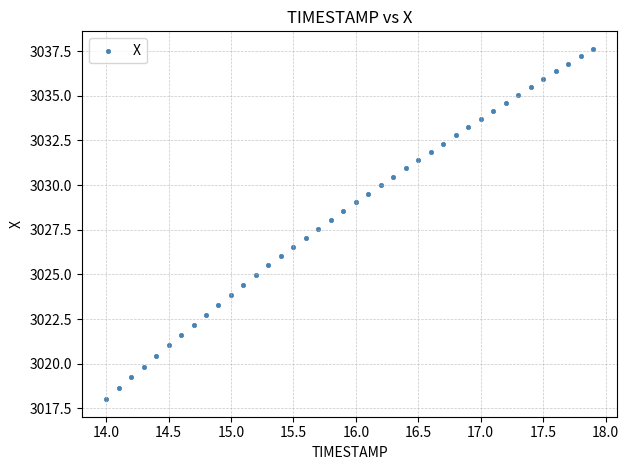

What is the range of Y values (max minus min)?

19.6